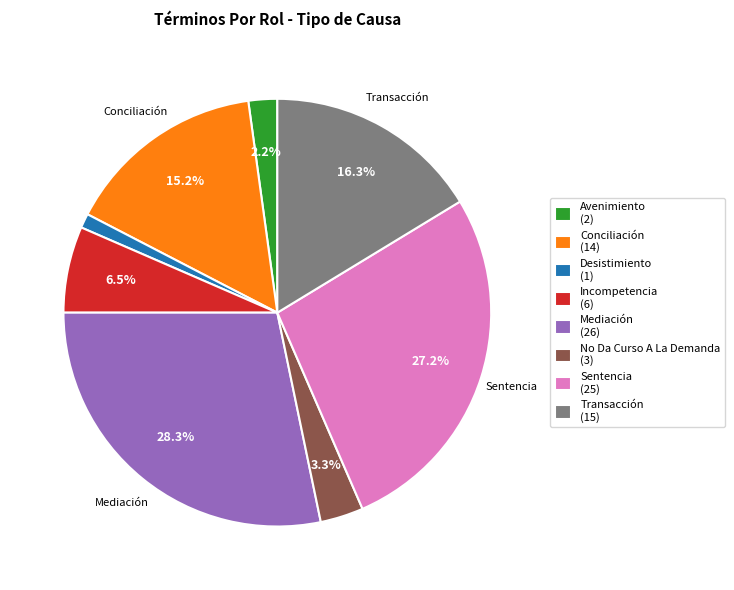

To the nearest percent, what percentage of the pie is No Da Curso A La Demanda?

3%